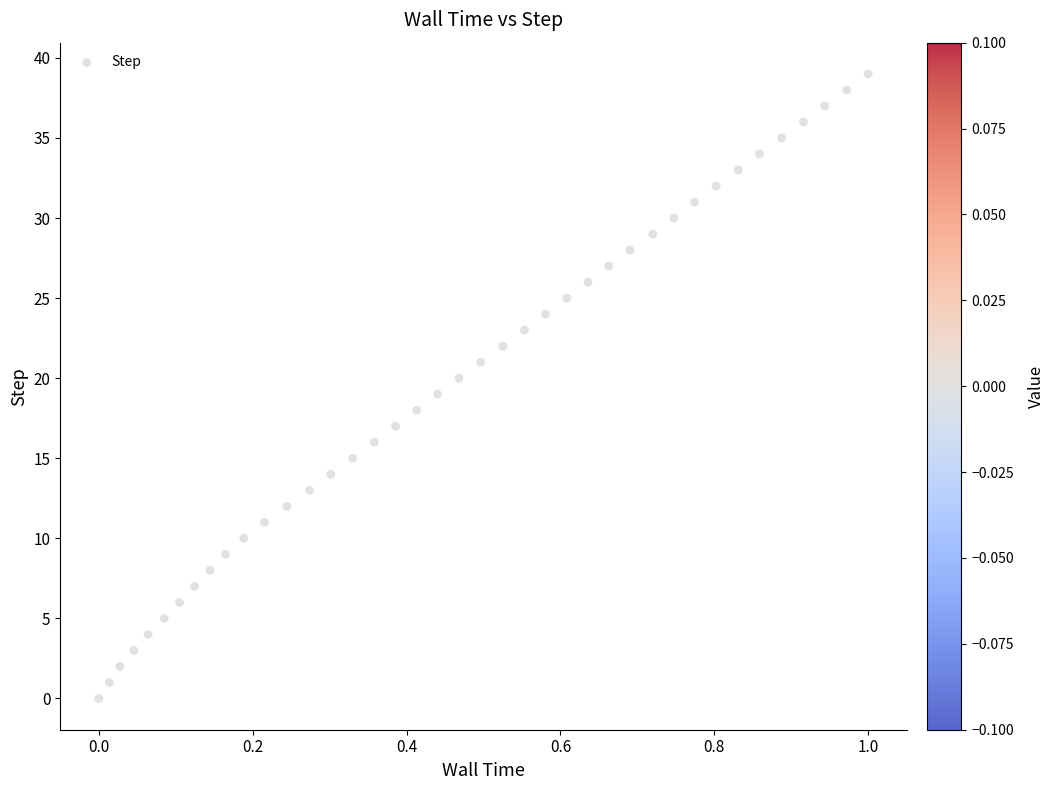

What is the range of Y values (max minus min)?

39